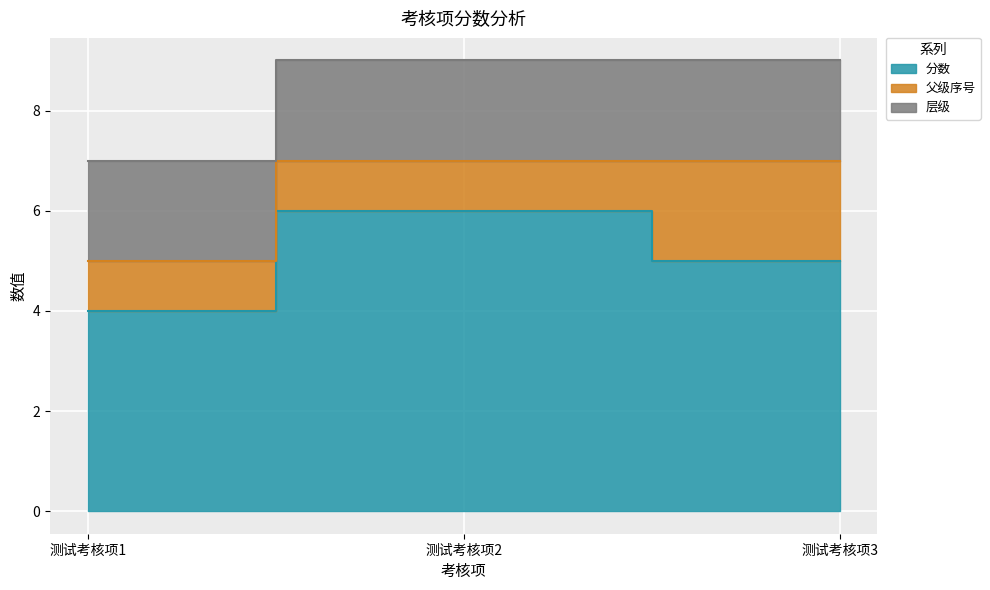

The 父级序号 series shows 2 at 测试考核项1. True or false?

False